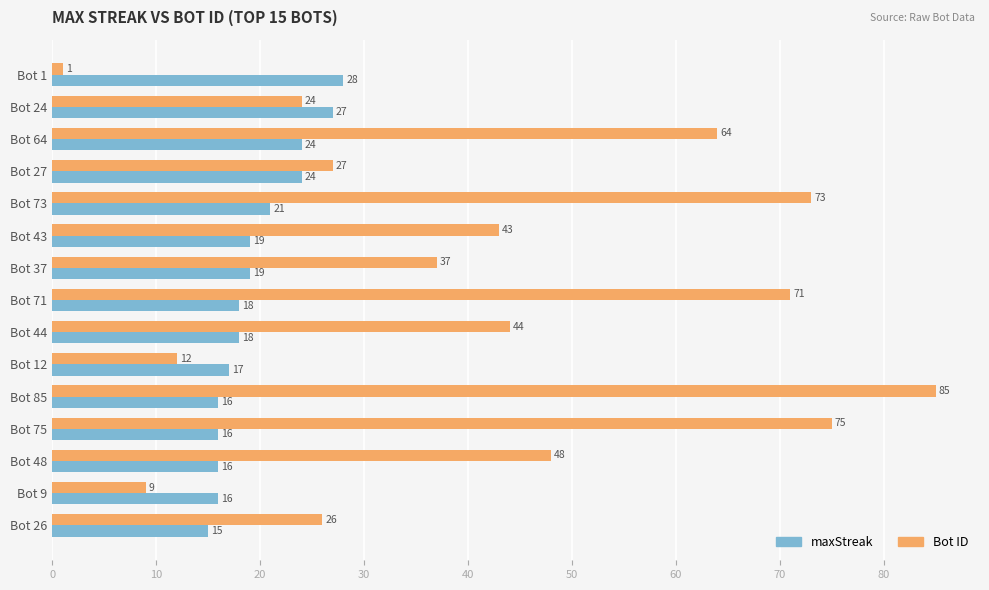

What are all the series names shown in the legend?

maxStreak, Bot ID